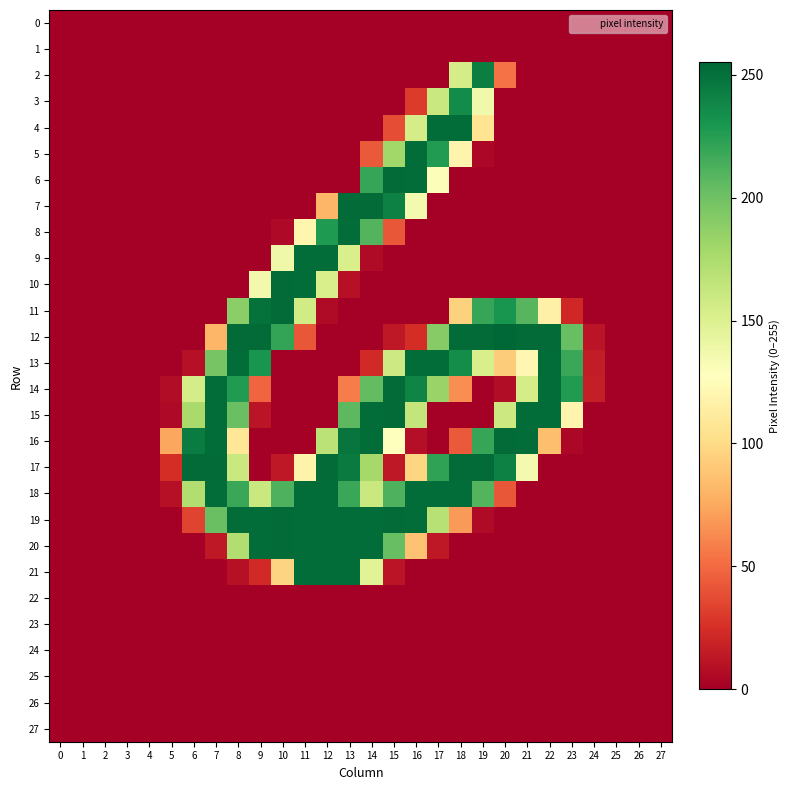

How many distinct data groups are displayed?

28